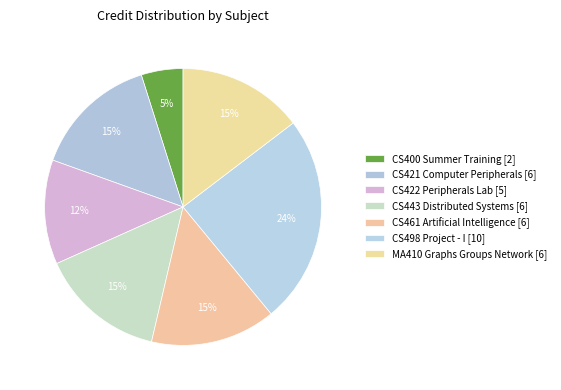

Count the number of slices in the pie.

7